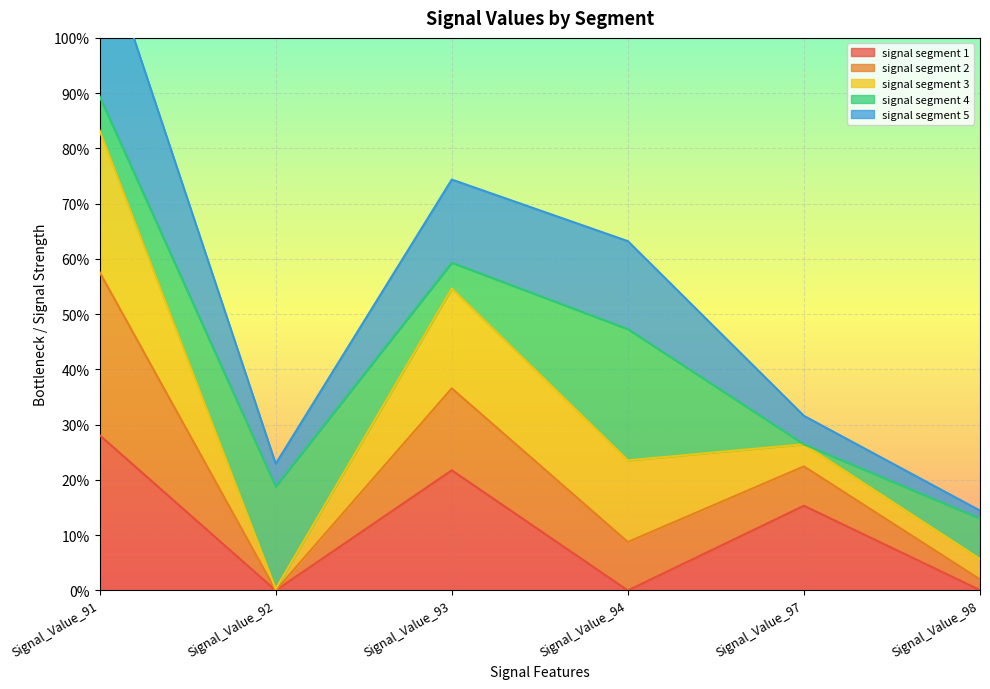

Between Signal_Value_97 and Signal_Value_93, which is larger?

Signal_Value_93